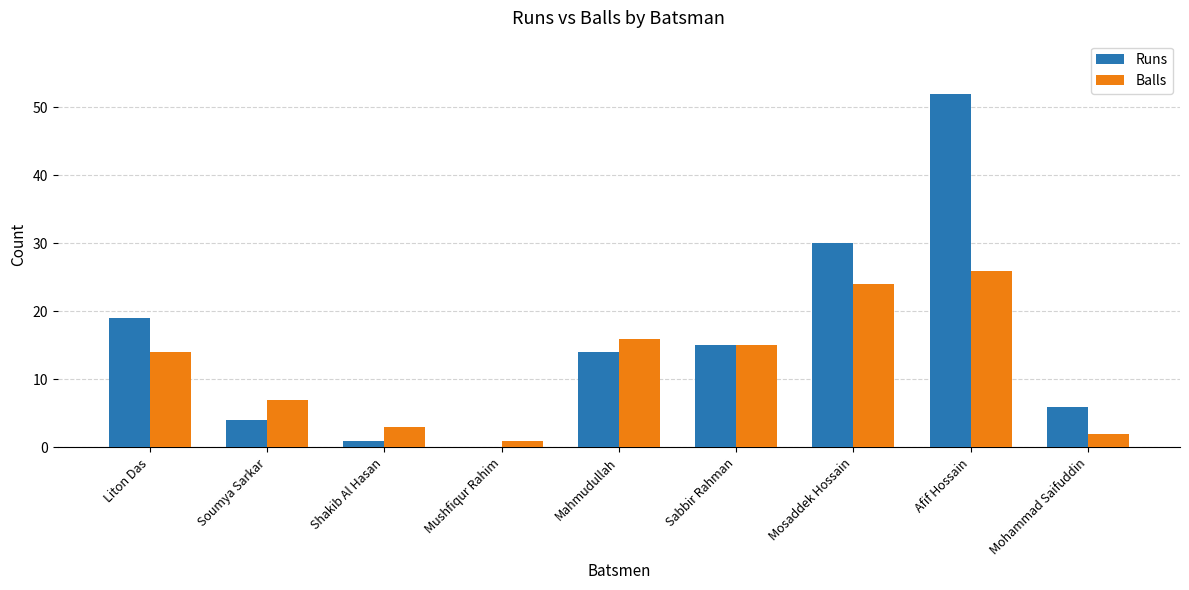

Between Liton Das and Mohammad Saifuddin, which series saw the biggest shift?

Runs